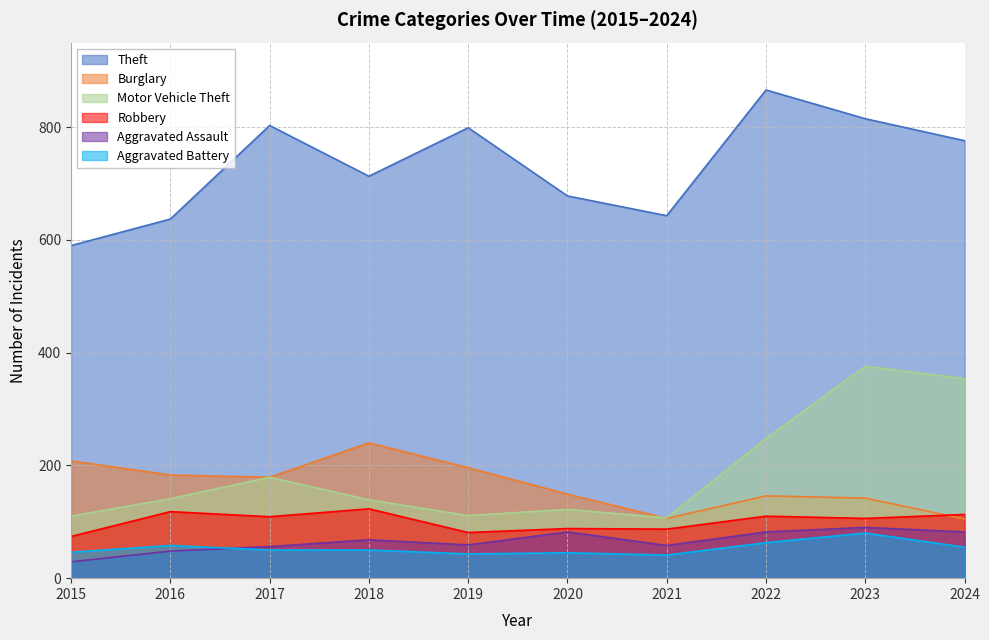

Is the value of Aggravated Assault at 2016 greater than the value of Robbery at 2023?

No